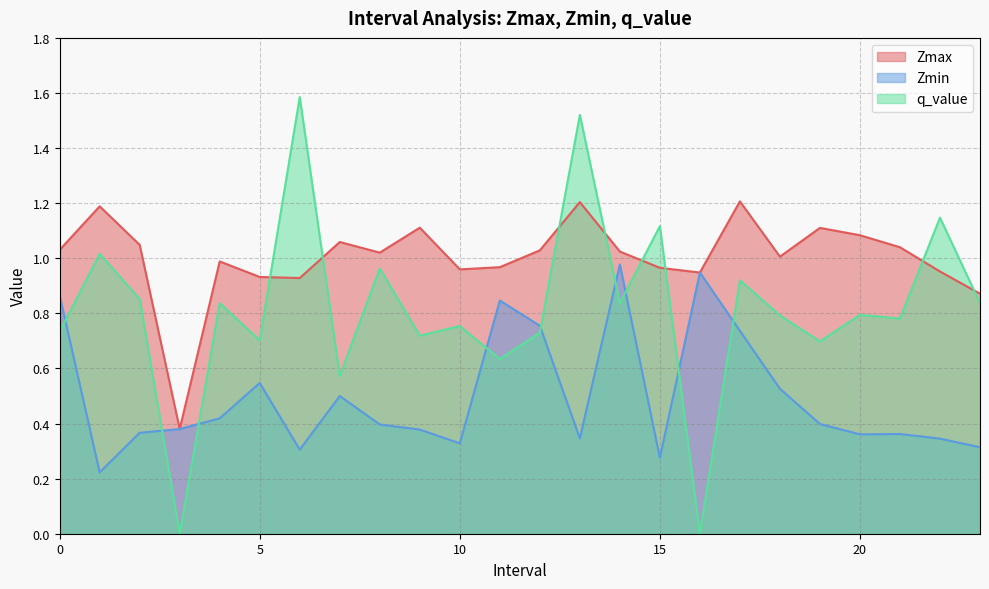

Rank the series by their average value, from highest to lowest.

Zmax, q_value, Zmin